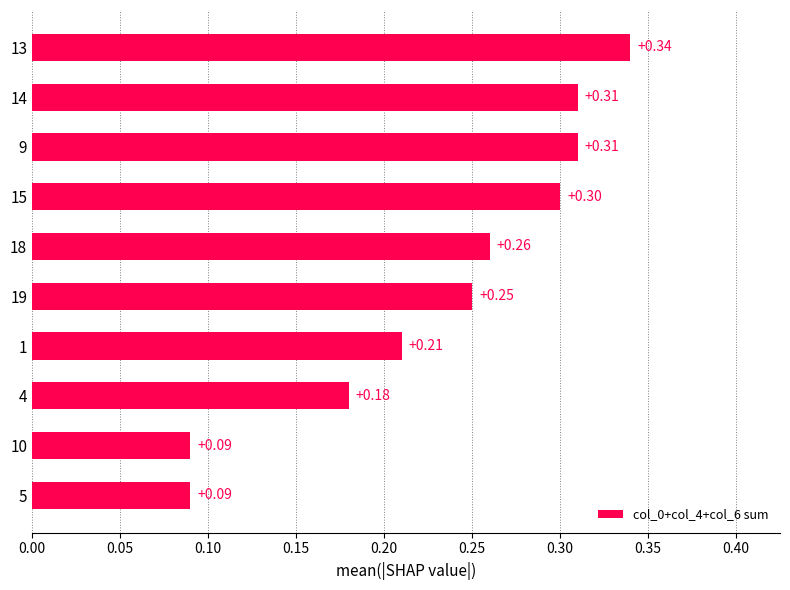

What is the sum of all values?

2.3